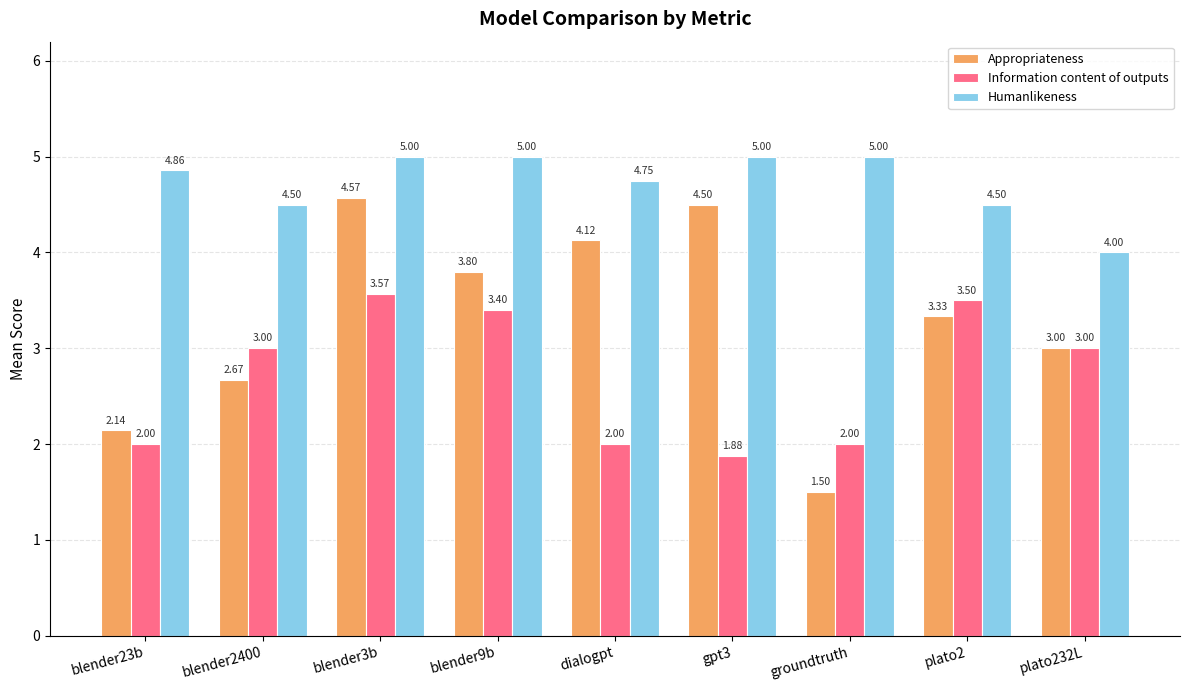

At how many categories does at least one series exceed 3?

9